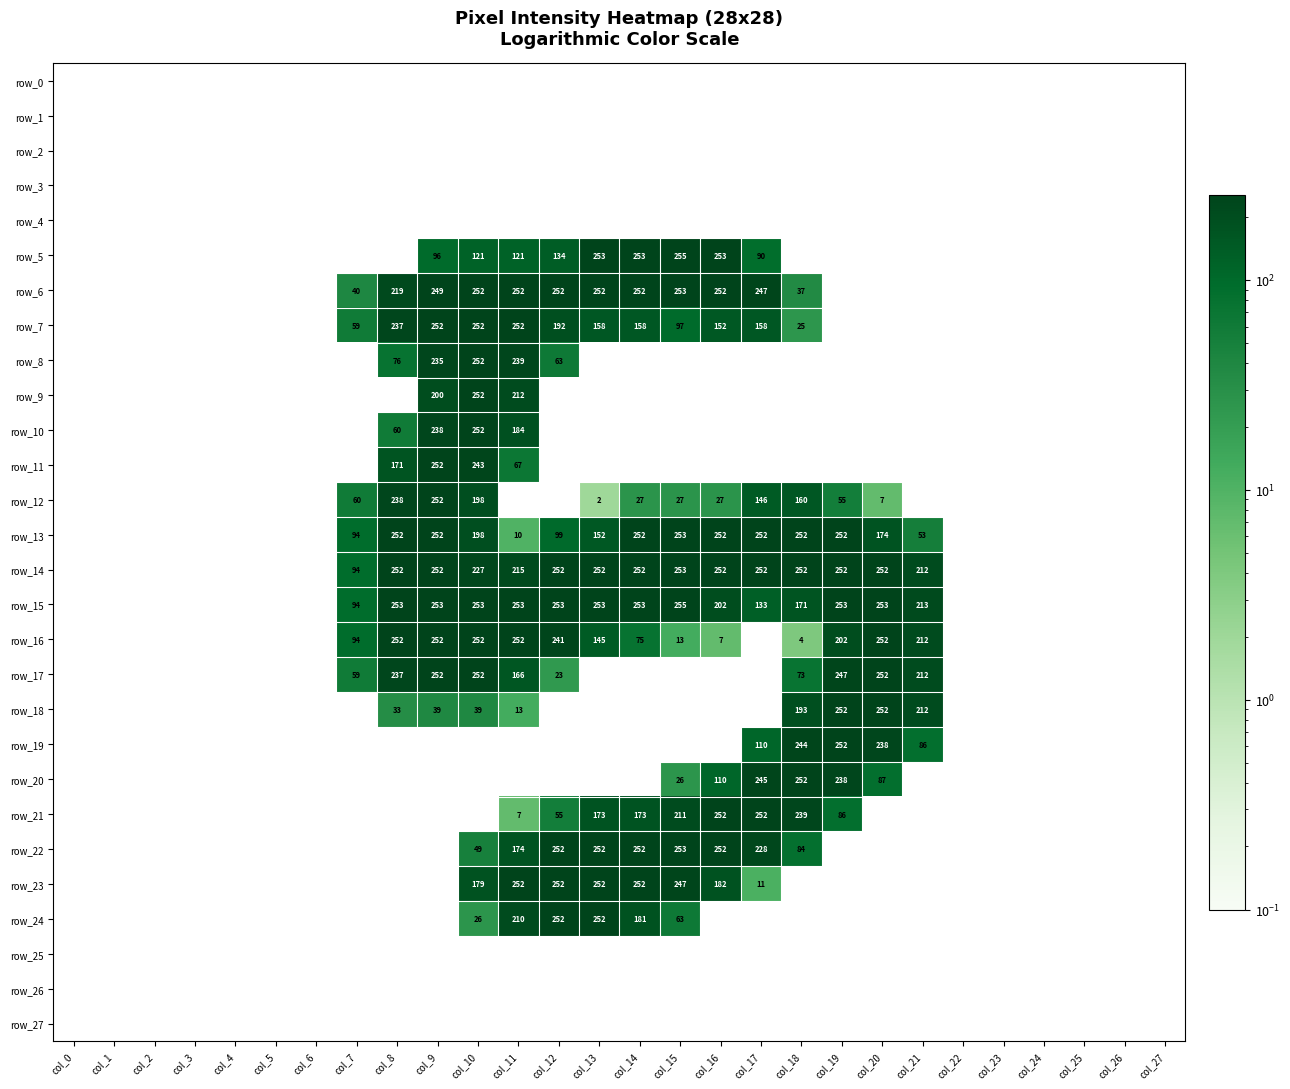

List the labels in order of row_9 value, smallest first.

col_0, col_1, col_2, col_3, col_4, col_5, col_6, col_7, col_8, col_12, col_13, col_14, col_15, col_16, col_17, col_18, col_19, col_20, col_21, col_22, col_23, col_24, col_25, col_26, col_27, col_9, col_11, col_10